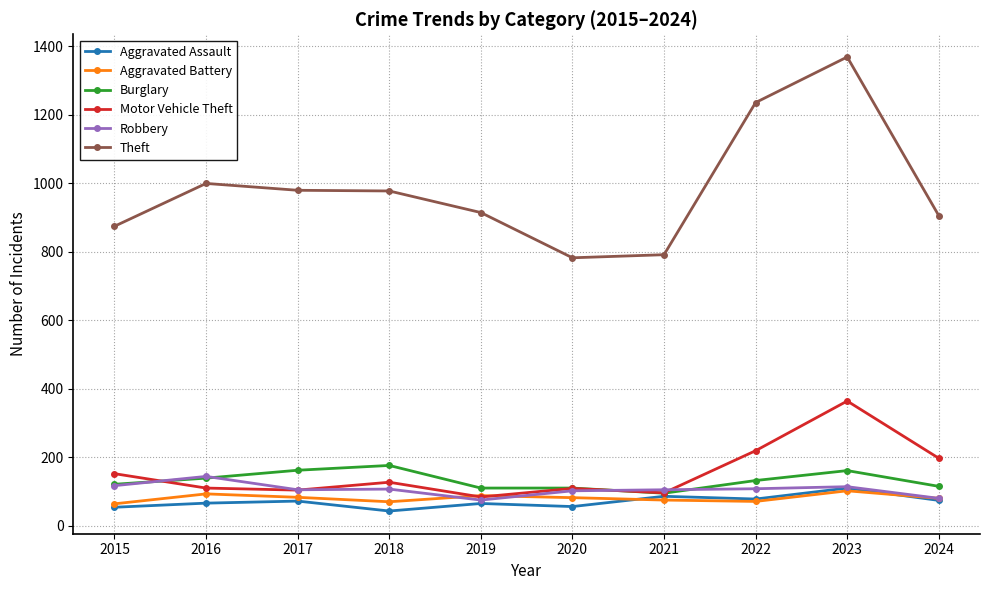

Where is the first local maximum for Motor Vehicle Theft?

2018